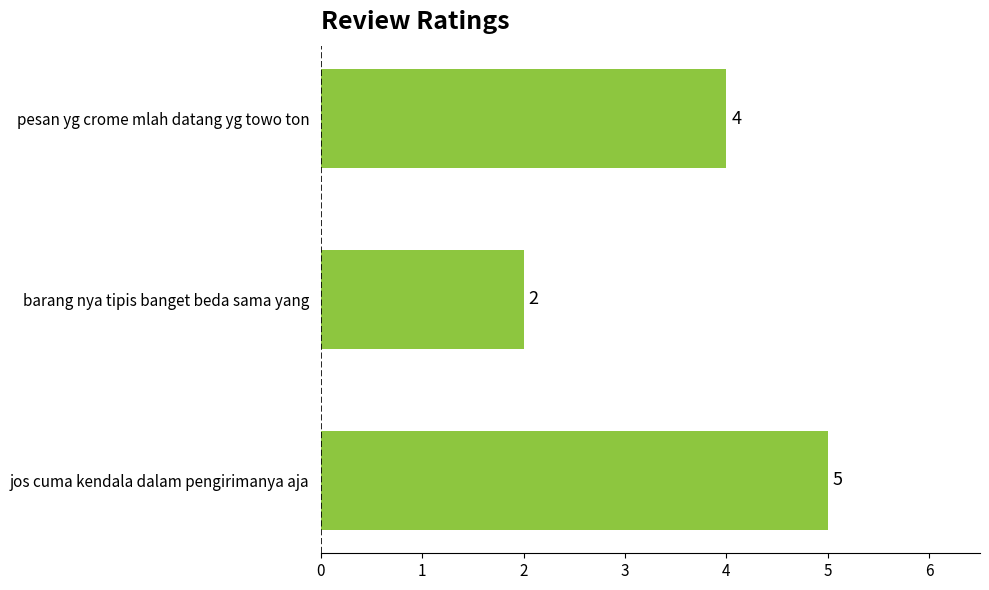

Count the number of categories in the chart.

3